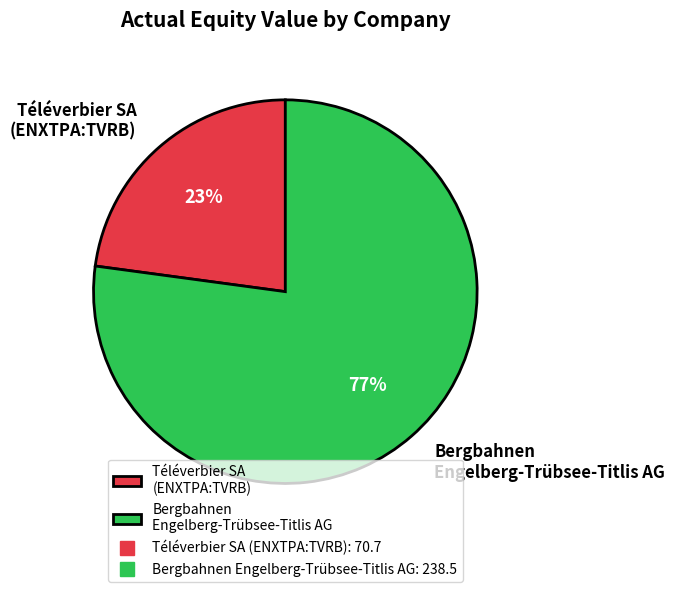

To the nearest percent, what is the combined percentage of Bergbahnen Engelberg-Trübsee-Titlis AG and Téléverbier SA (ENXTPA:TVRB)?

100%